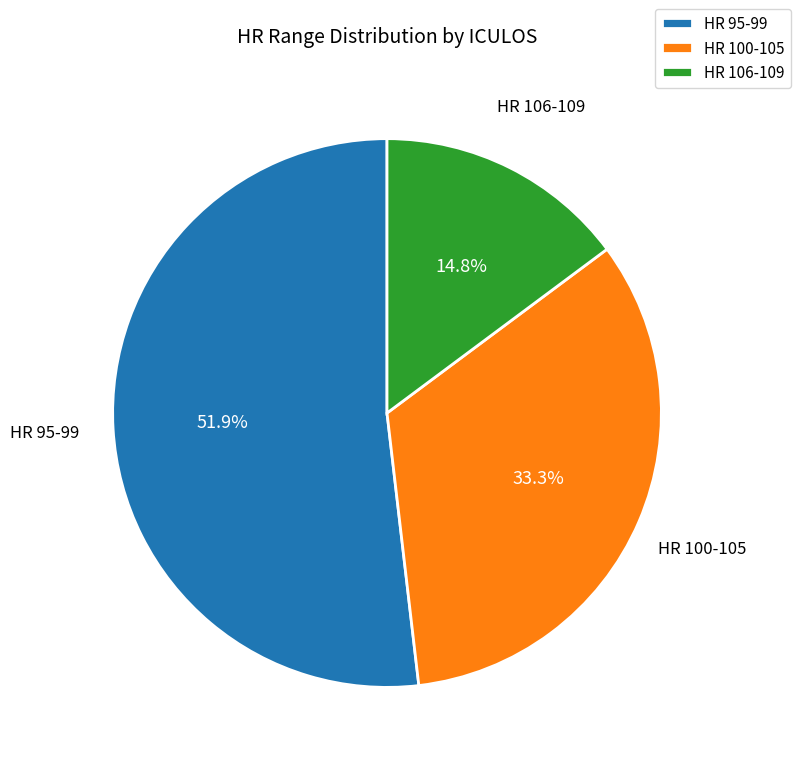

Is there a majority slice in this chart?

Yes